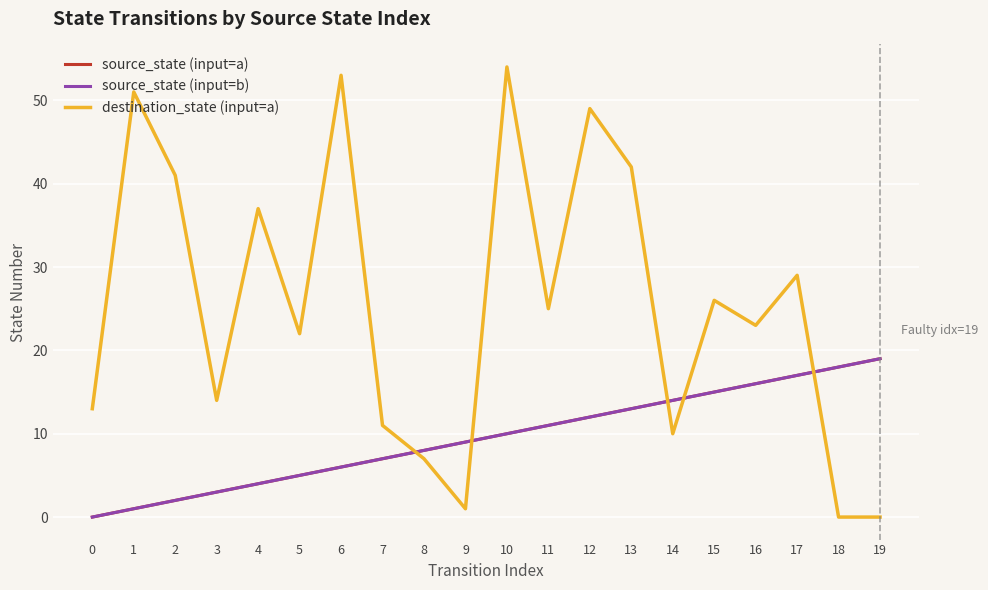

At 19, list the series in order from largest to smallest.

source_state (input=a), source_state (input=b), destination_state (input=a)